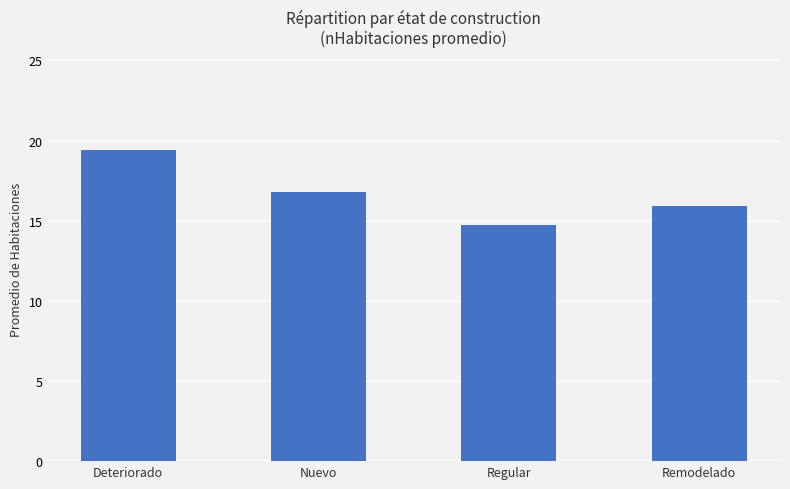

How many bars are there in total?

4